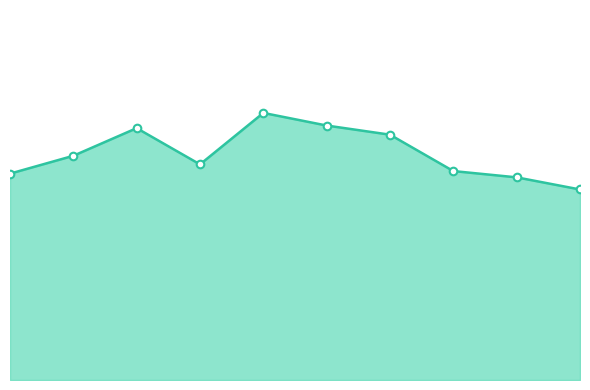

Between 5 and 0, which is larger?

5